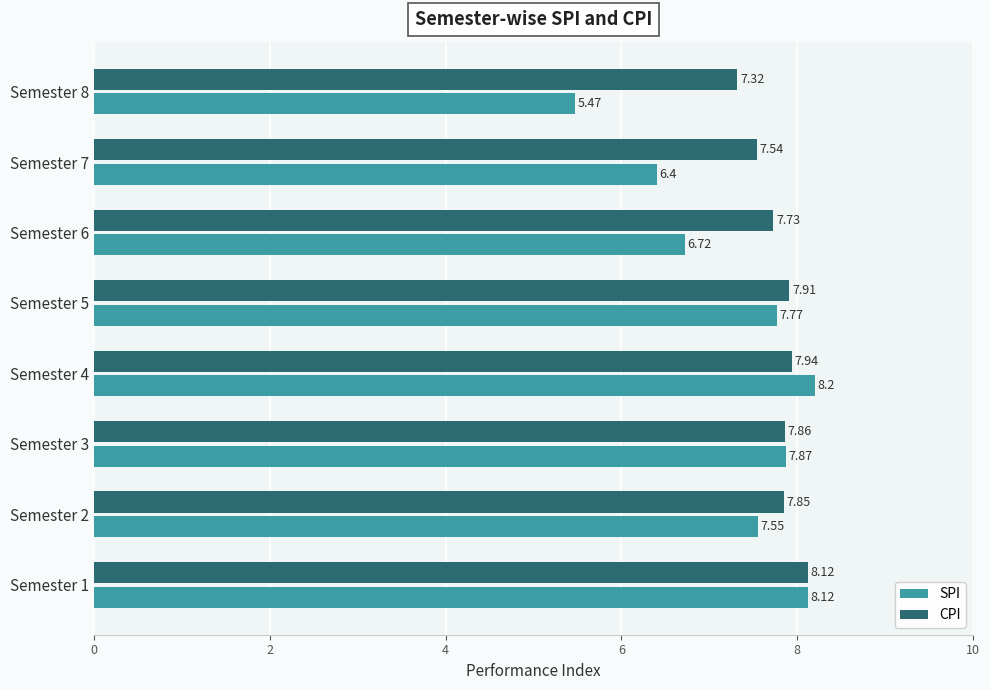

List the series in order of their overall mean, highest first.

CPI, SPI